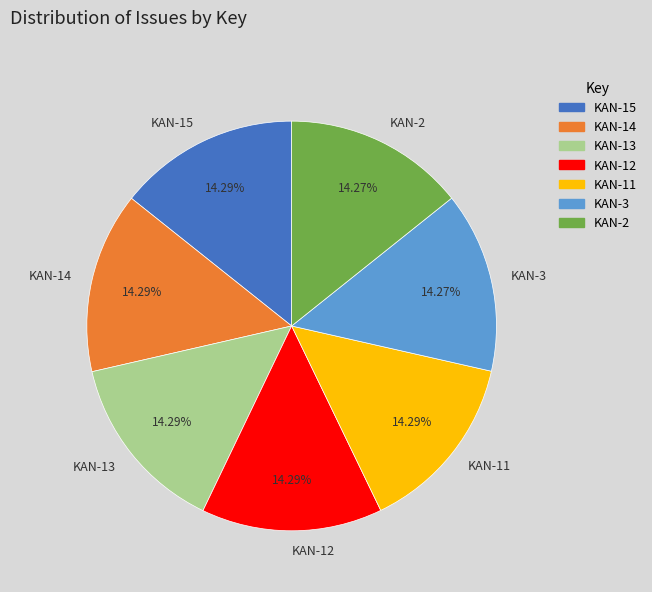

What is the ratio of the value at KAN-11 to the value at KAN-3?

1.0